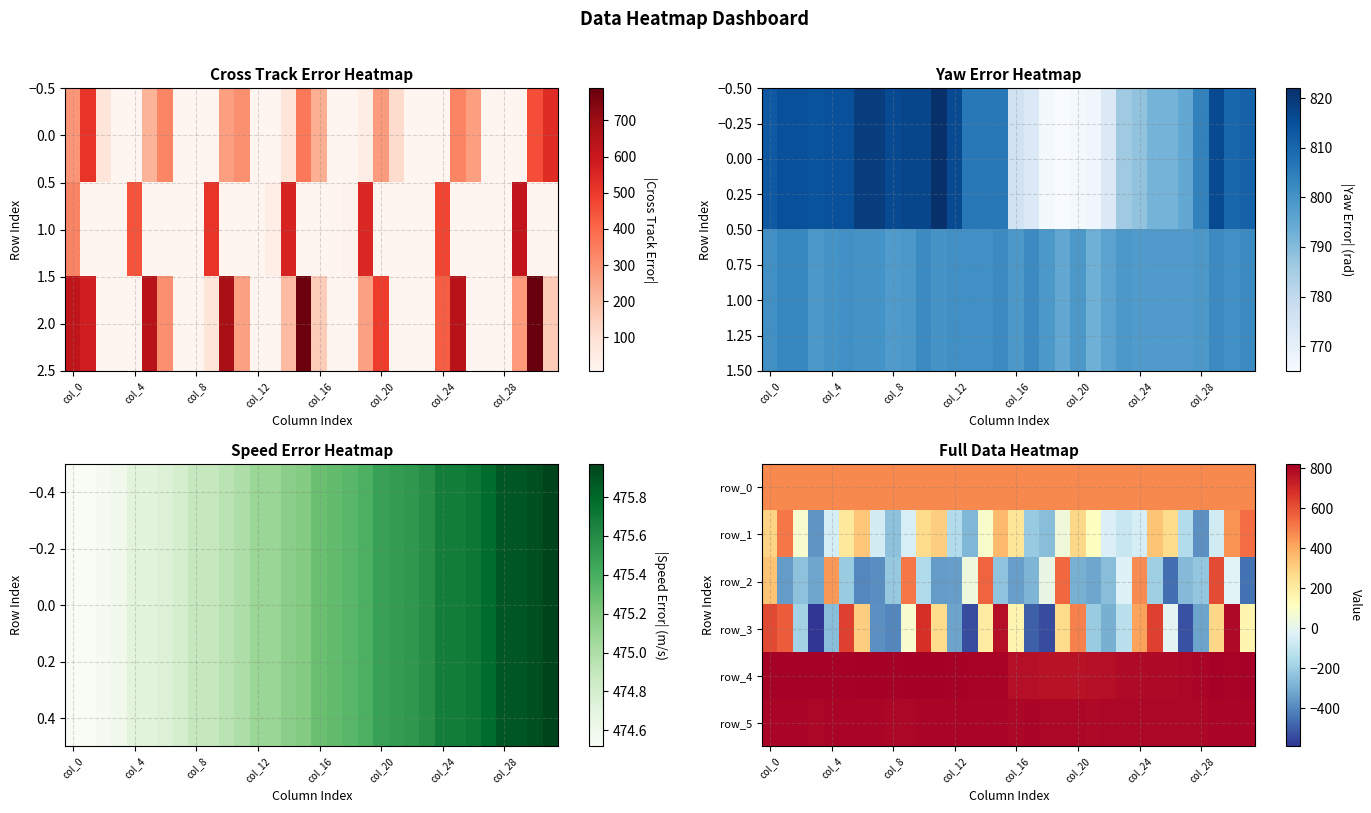

The value of row_2 at 10 is -97.8. True or false?

False